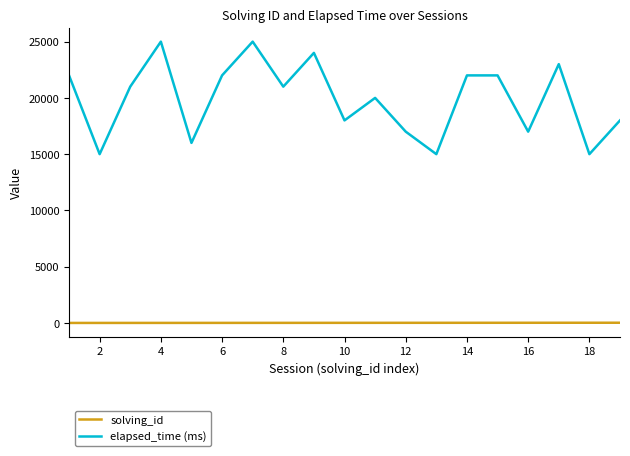

True or false: solving_id and elapsed_time (ms) cross at least once.

False